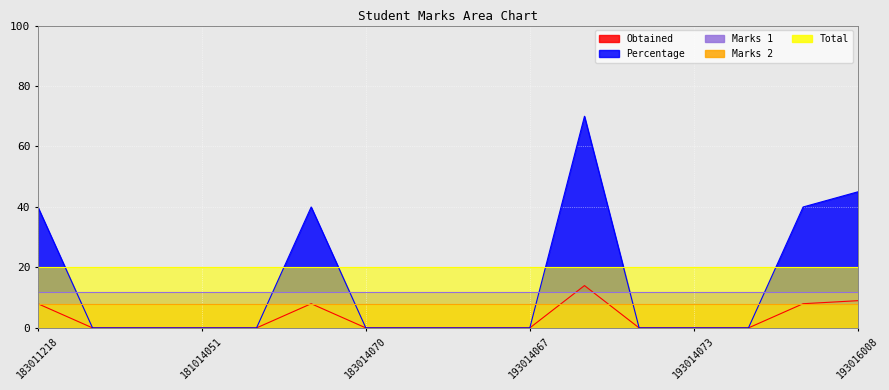

Reading left to right, extract all data points from this chart.

Obtained: 183011218=8	173014033=0	181014001=0	181014051=0	181014126=0	182014056=8	183014070=0	191014032=0	193014009=0	193014067=0	193014071=14	193014072=0	193014073=0	183016002=0	192016001=8	193016008=9
Percentage: 183011218=40	173014033=0	181014001=0	181014051=0	181014126=0	182014056=40	183014070=0	191014032=0	193014009=0	193014067=0	193014071=70	193014072=0	193014073=0	183016002=0	192016001=40	193016008=45
Marks 1: 183011218=12	173014033=12	181014001=12	181014051=12	181014126=12	182014056=12	183014070=12	191014032=12	193014009=12	193014067=12	193014071=12	193014072=12	193014073=12	183016002=12	192016001=12	193016008=12
Marks 2: 183011218=8	173014033=8	181014001=8	181014051=8	181014126=8	182014056=8	183014070=8	191014032=8	193014009=8	193014067=8	193014071=8	193014072=8	193014073=8	183016002=8	192016001=8	193016008=8
Total: 183011218=20	173014033=20	181014001=20	181014051=20	181014126=20	182014056=20	183014070=20	191014032=20	193014009=20	193014067=20	193014071=20	193014072=20	193014073=20	183016002=20	192016001=20	193016008=20